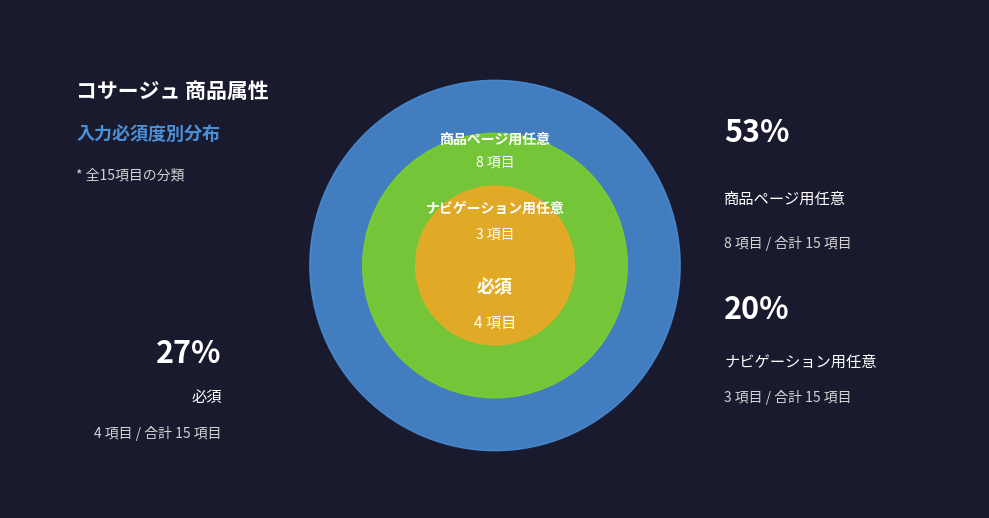

Which slice is the smallest?

ナビゲーション用任意